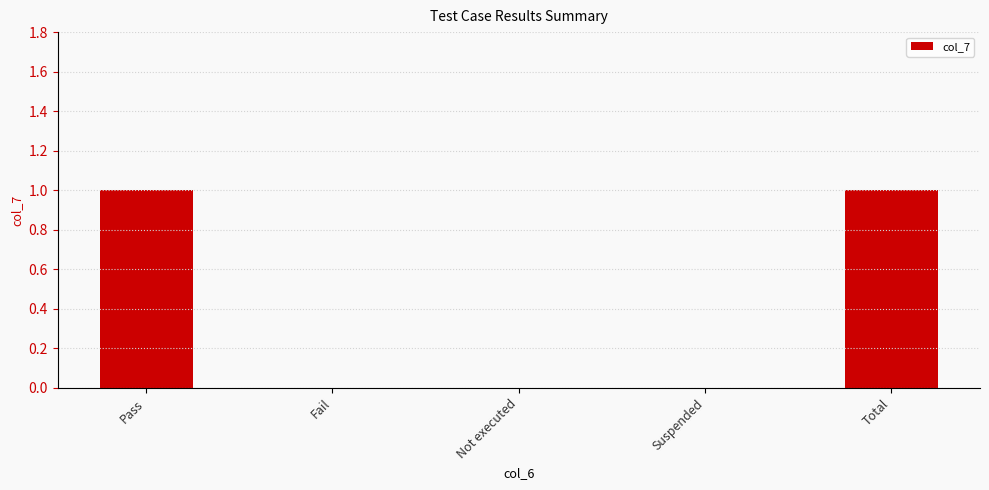

True or false: the data shows 1 at Total.

True